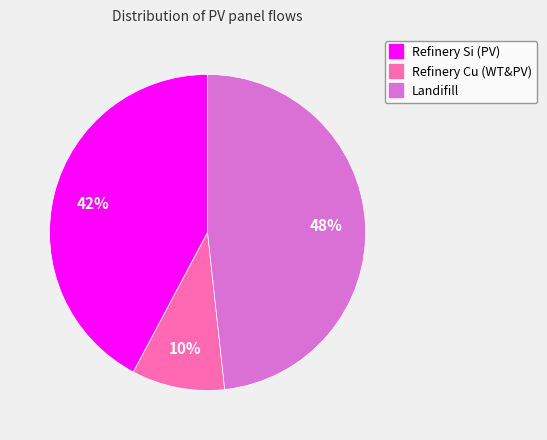

Does any single category account for the majority?

No